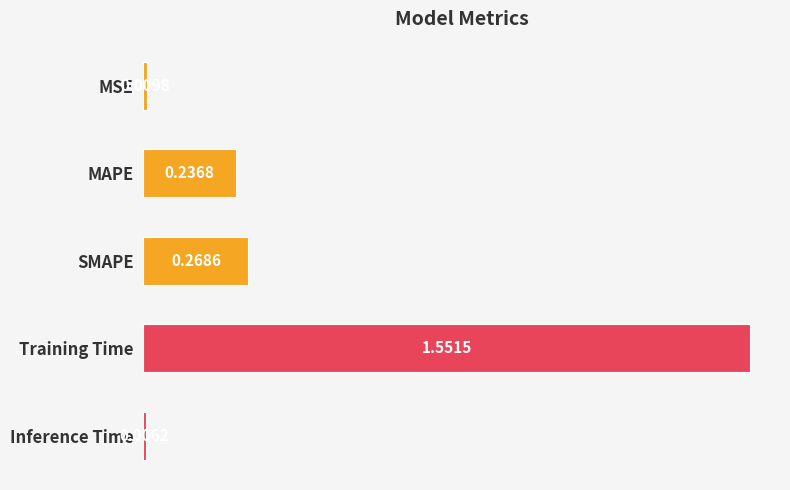

At which category does the chart reach its peak across all series?

Training Time